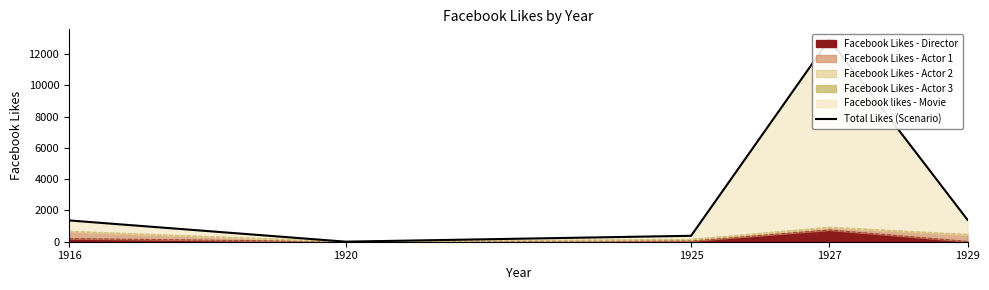

What is the maximum value shown in the chart?

12933